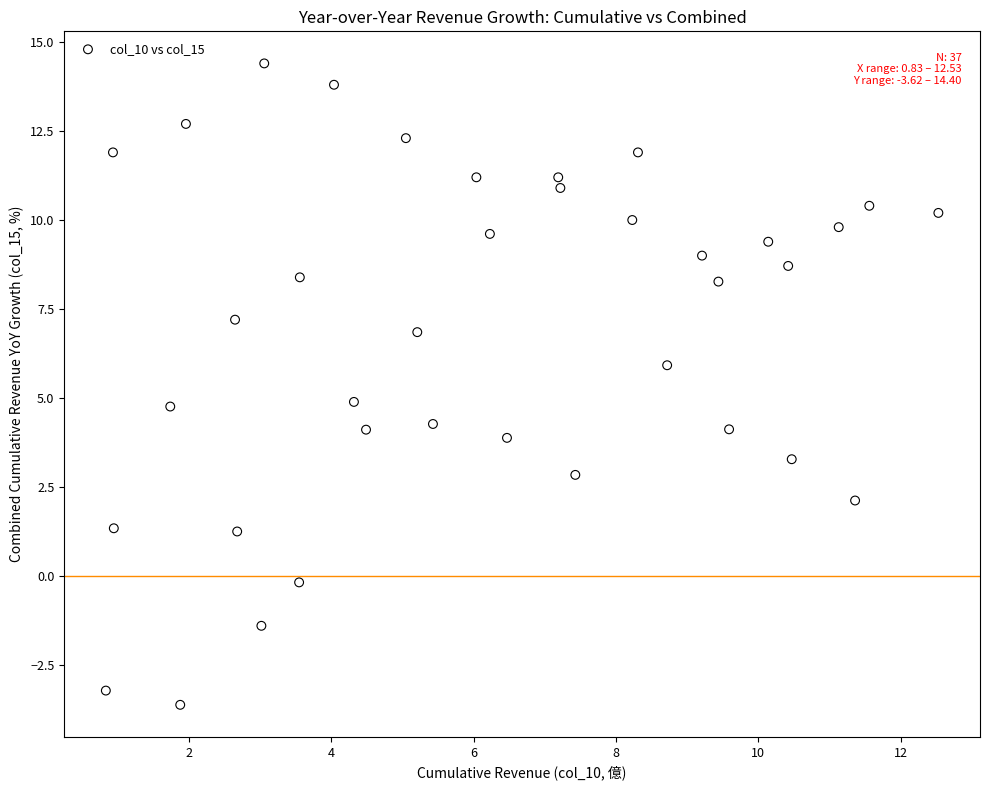

What is the range of X values (max minus min)?

11.7